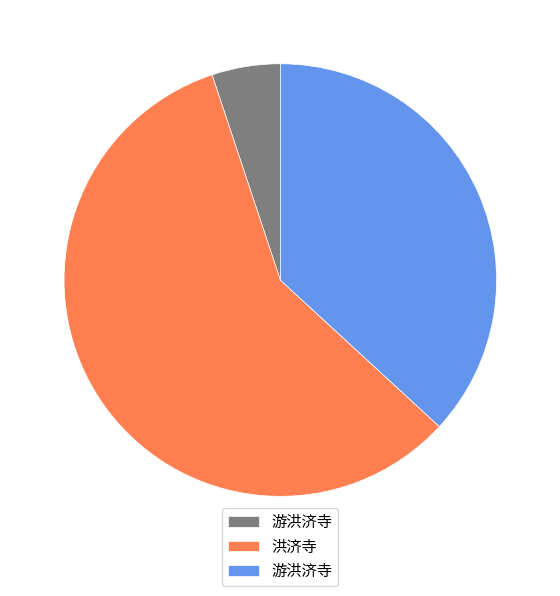

Is there a majority slice in this chart?

Yes